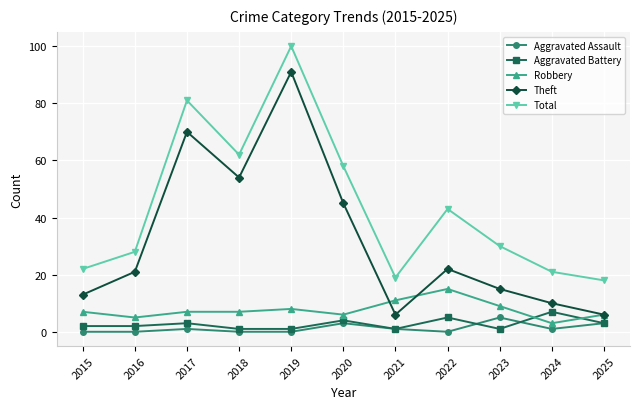

What is the minimum value for Aggravated Battery?

1